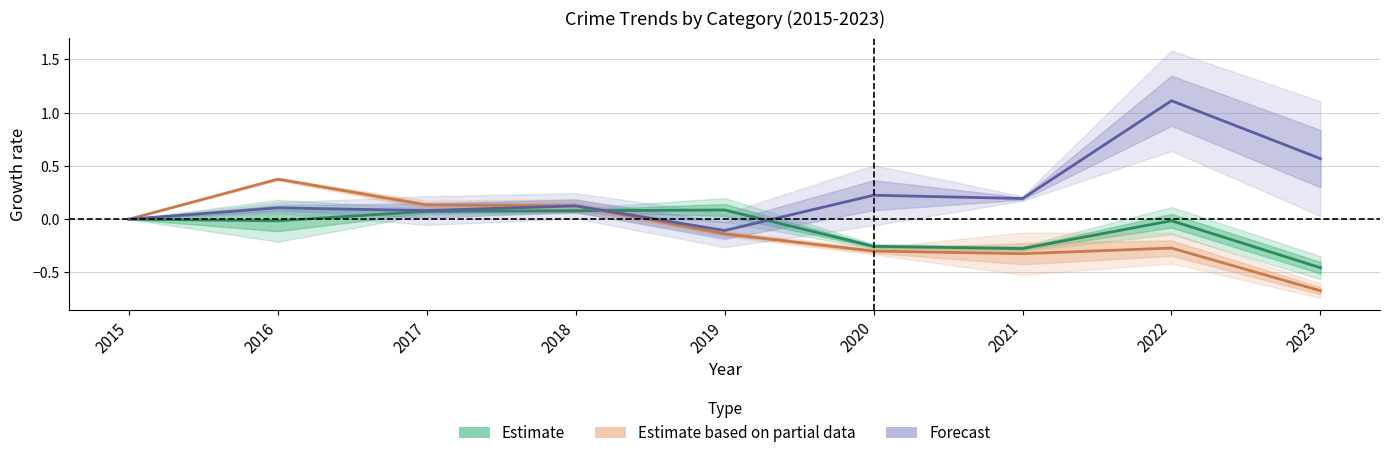

At which label does Estimate first exceed 0?

2017